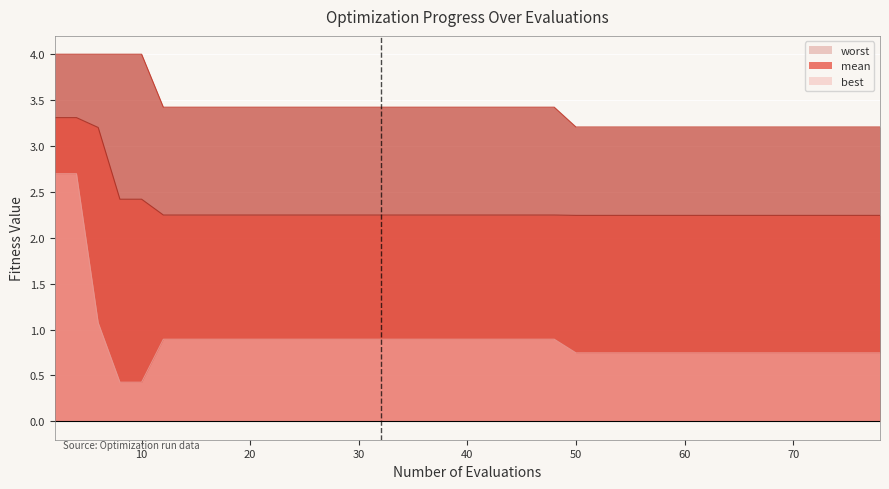

Between 32 and 63, which is larger?

32